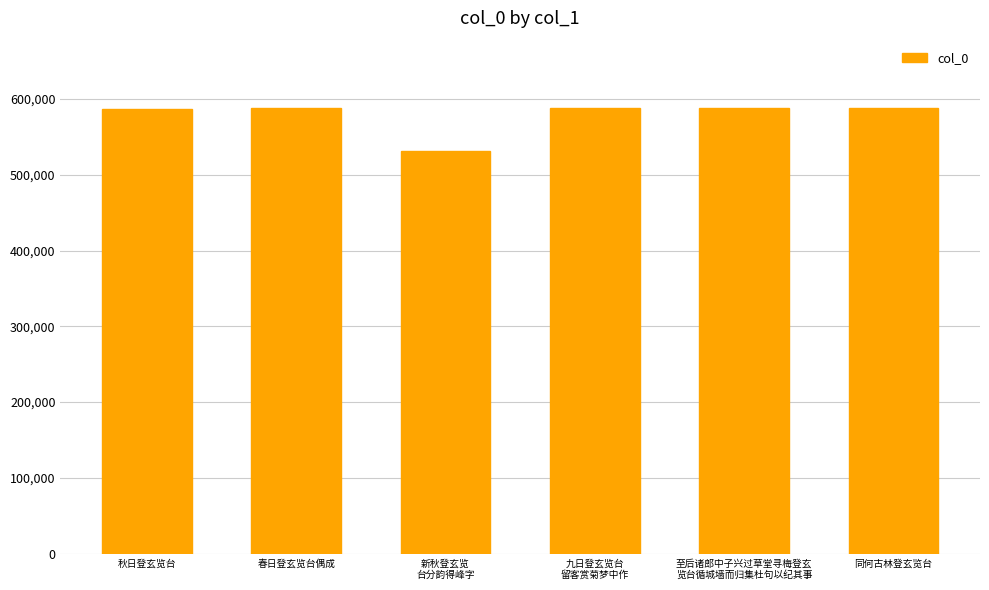

Read the value at 至后诸郎中子兴过草堂寻梅登玄
览台循城墙而归集杜句以纪其事, to the nearest 50.

588850